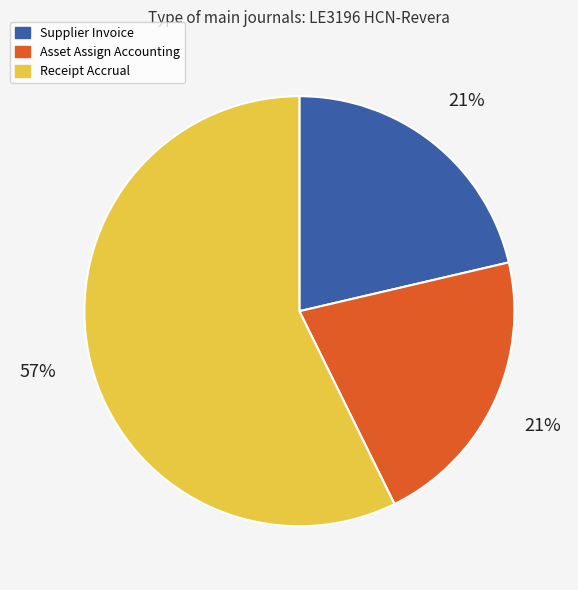

To the nearest percent, what is the difference between the largest and smallest slice percentages?

36%